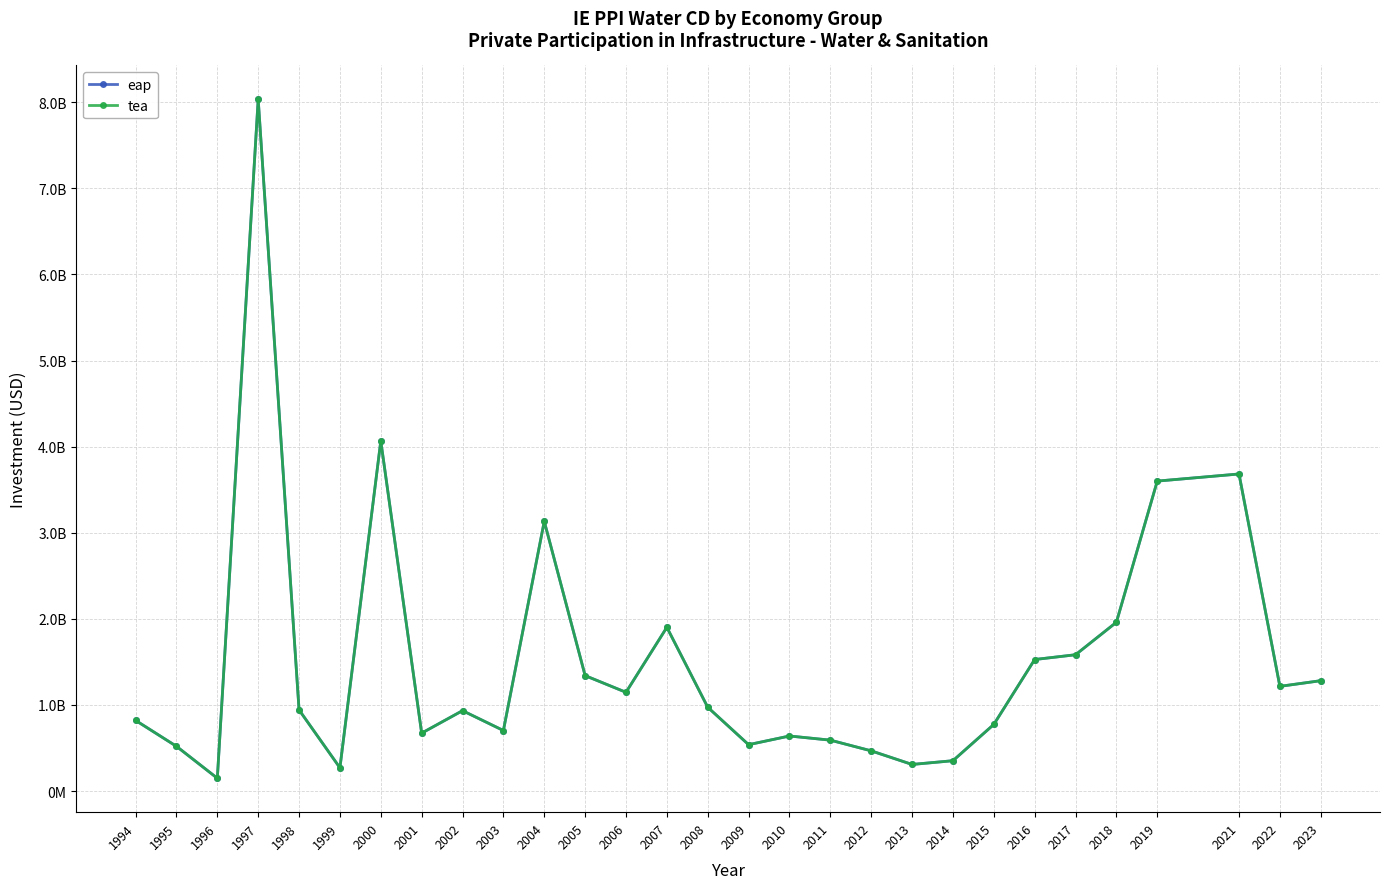

Is this an area chart (filled region under the line)?

No